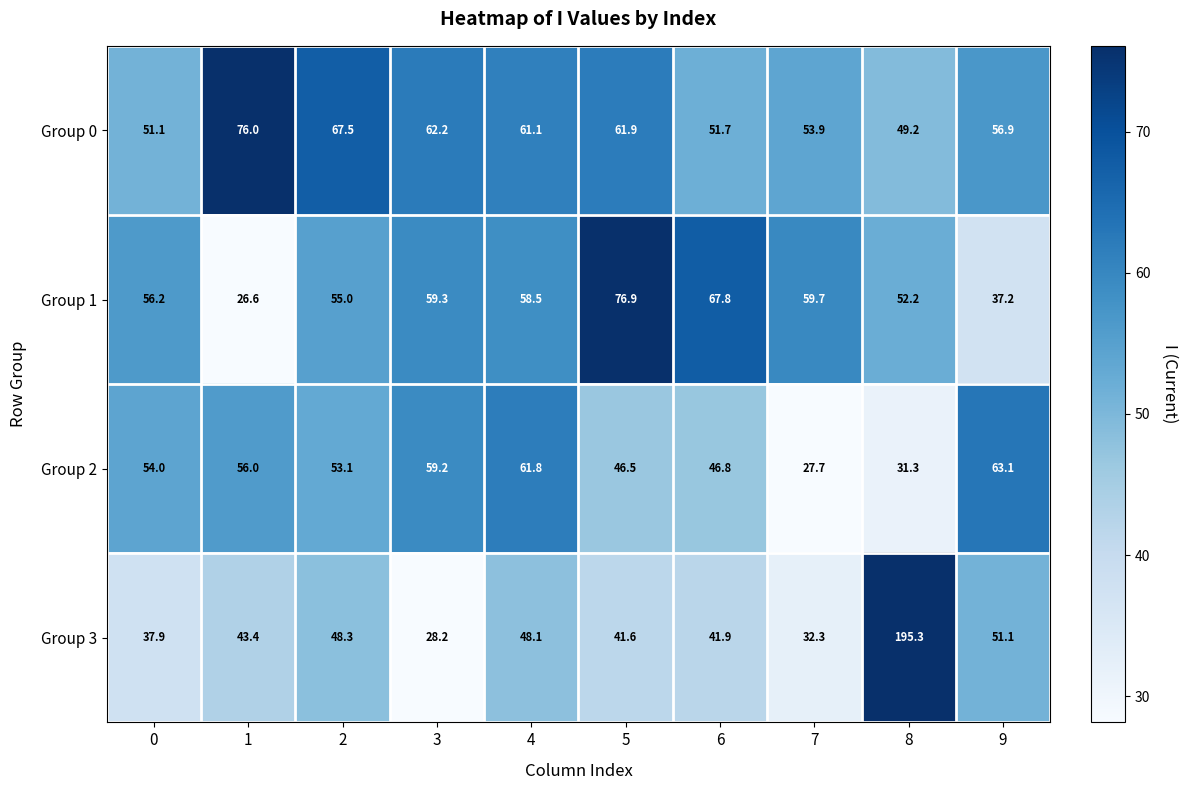

What is the approximate value of Group 2 at 3?

59.2